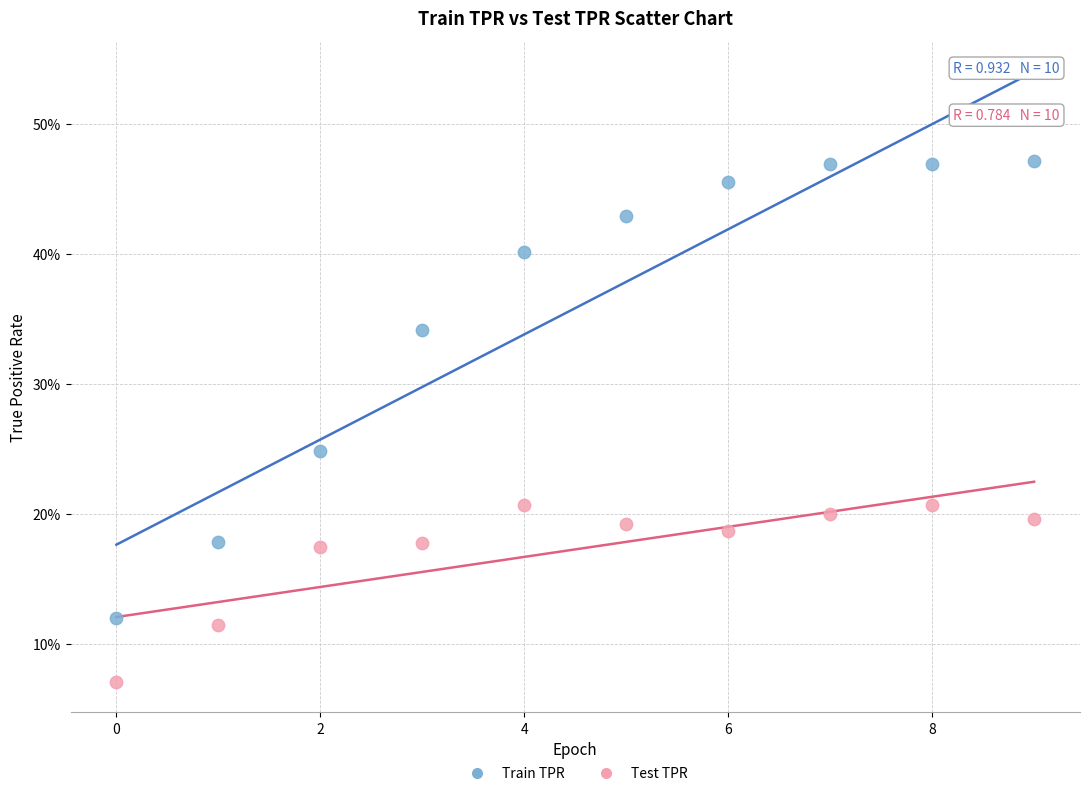

Which series contains the highest Y value?

Train TPR